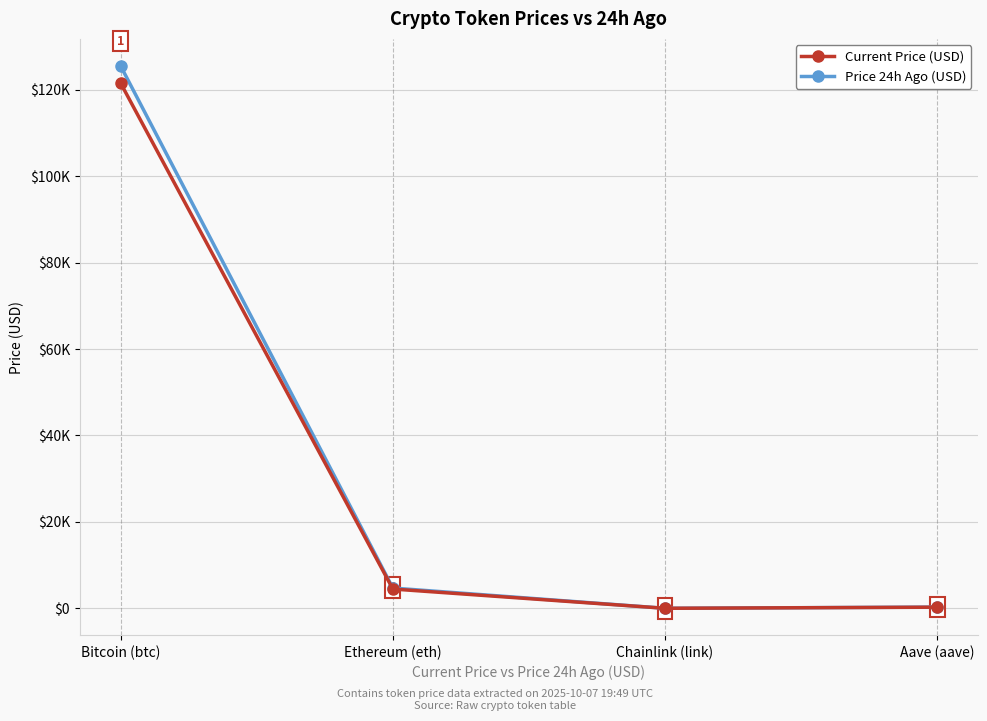

True or false: Price 24h Ago (USD) has more than 2 points higher than both neighbors.

False